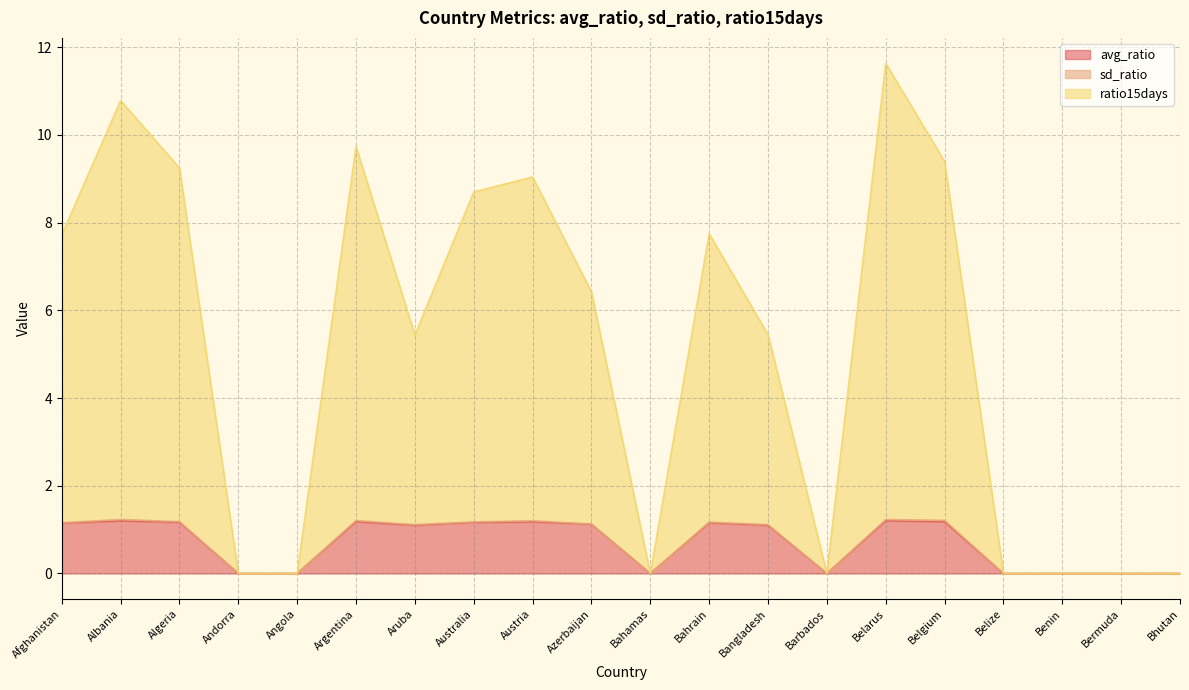

Where is the first local minimum for avg_ratio?

Aruba